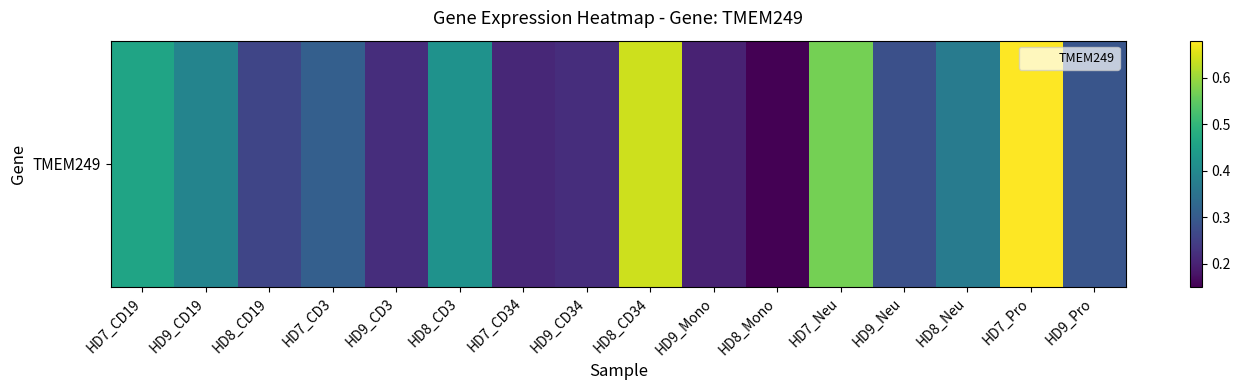

What is the maximum value shown in the chart?

0.7